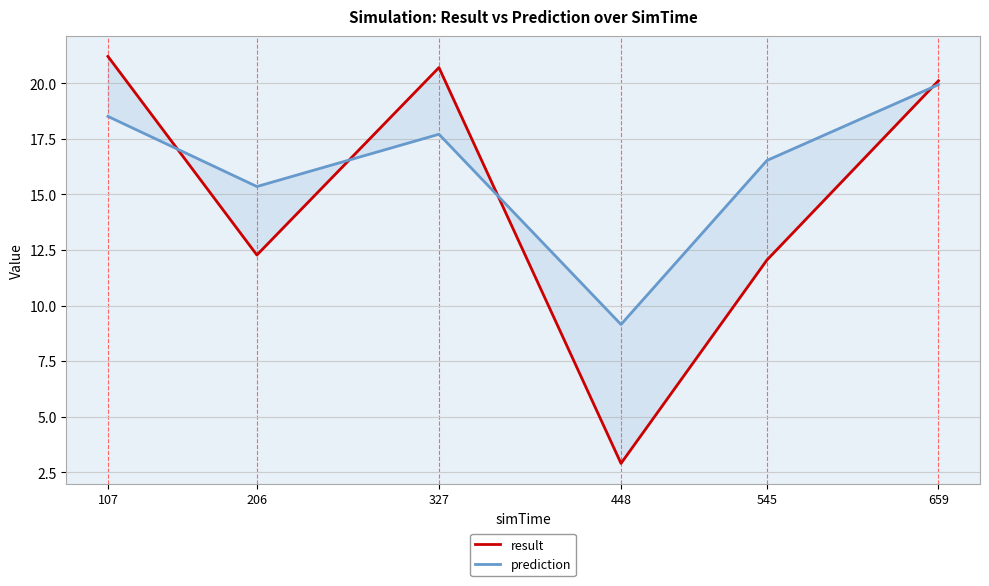

Which series has the widest spread of values?

result